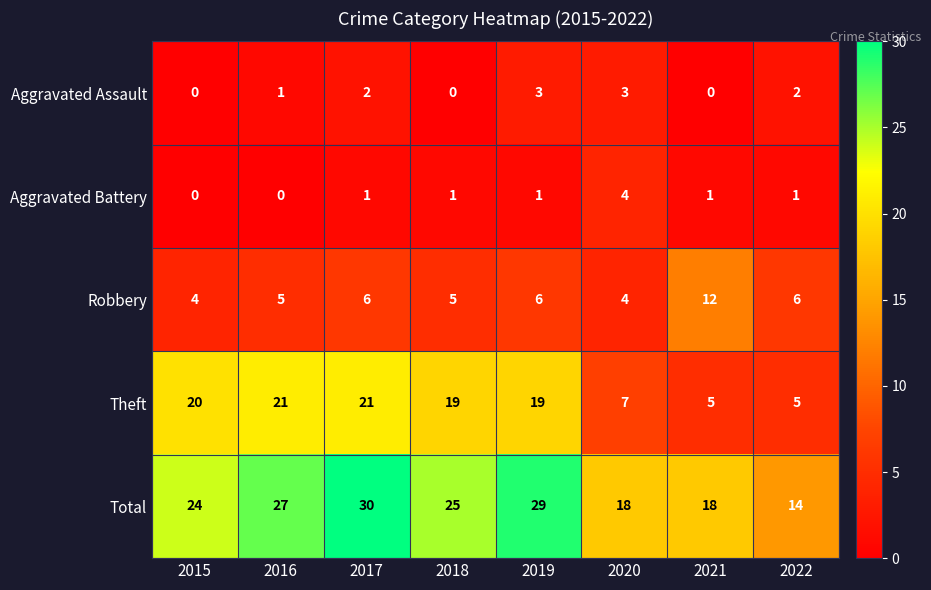

Where does the Total series first go above 25?

2016